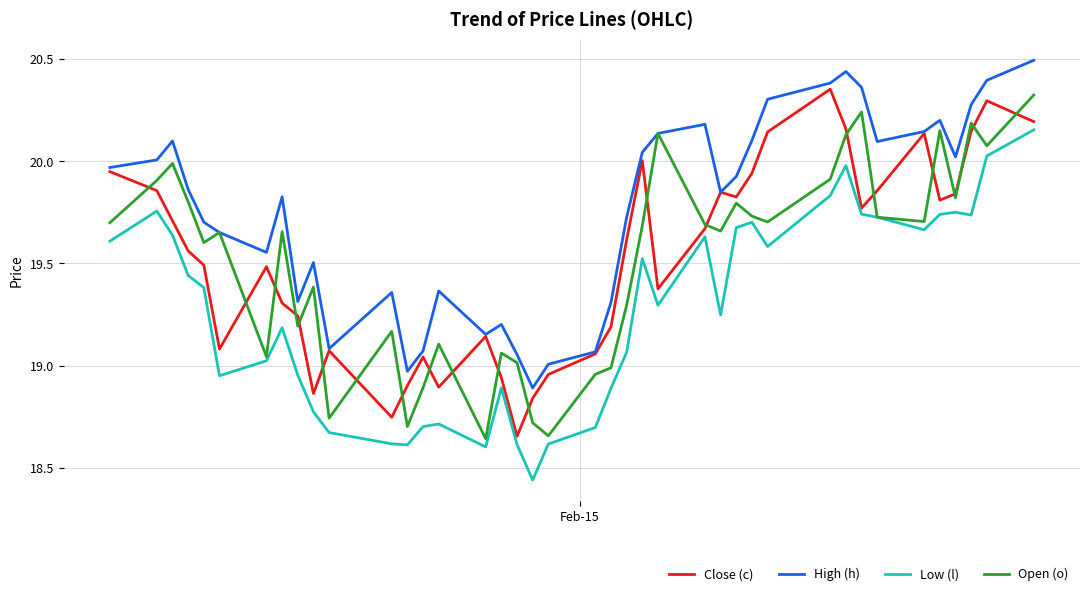

Which series has the largest total across all categories?

High (h)